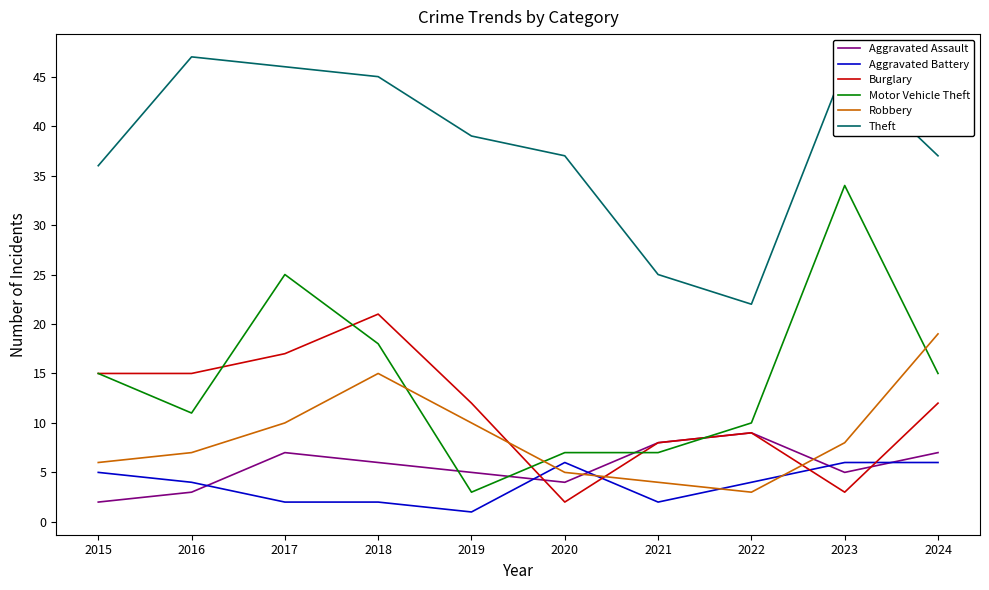

Rank the series at 2024 from highest to lowest value.

Theft, Robbery, Motor Vehicle Theft, Burglary, Aggravated Assault, Aggravated Battery